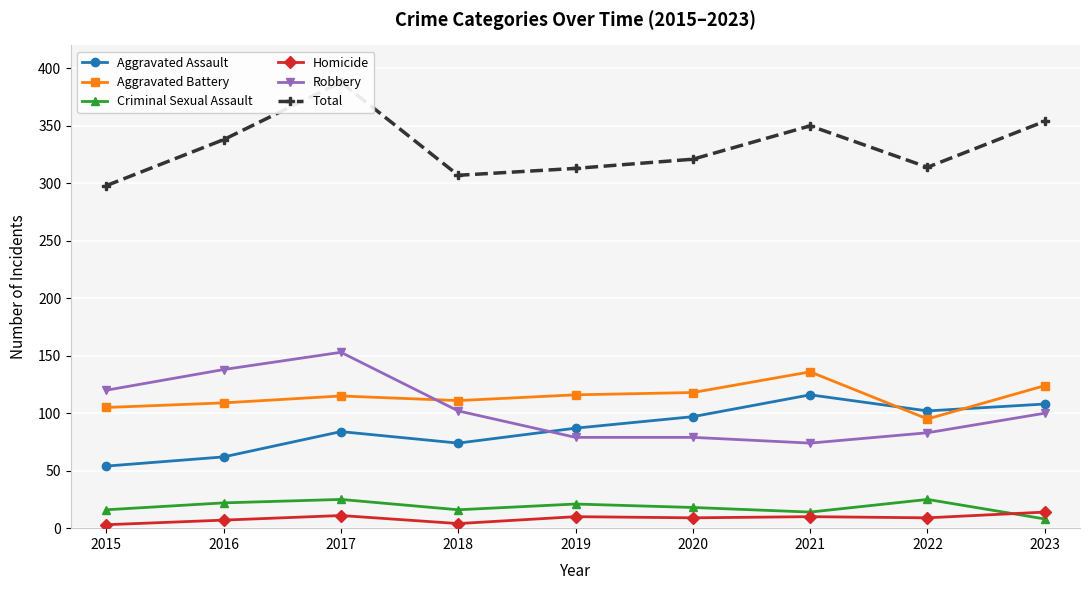

At which label does Total first exceed 321?

2016